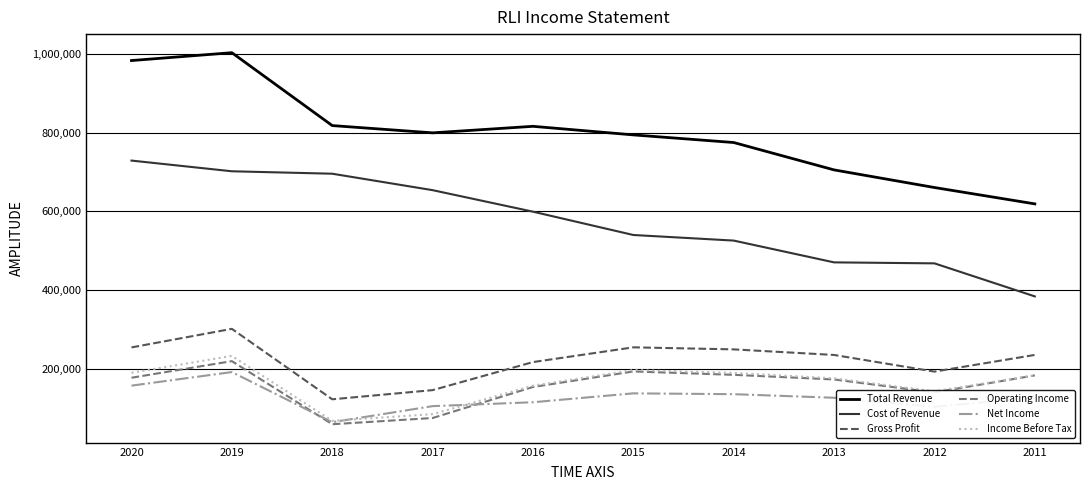

What is the total value across all series at 2011?

1731700